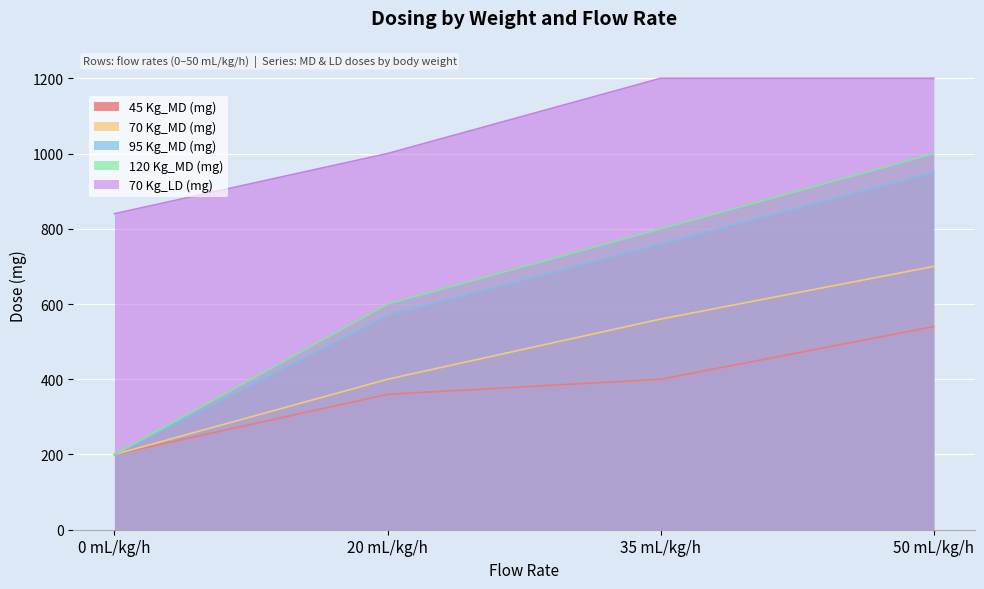

The 70 Kg_LD (mg) series shows 1570 at 35 mL/kg/h. True or false?

False